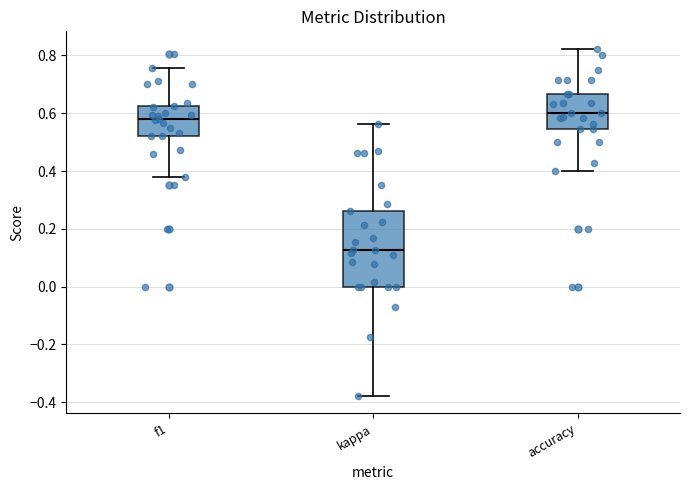

Reading left to right, read every box against the y-axis: the position of its median line, the range the box covers, and the ends of its whiskers. The values are not printed on the chart, so give them approximately, as read against the axis.

f1: median 0.58, box 0.52 to 0.62, whiskers 0.38 to 0.76
kappa: median 0.12, box 0.00 to 0.26, whiskers -0.38 to 0.56
accuracy: median 0.60, box 0.54 to 0.66, whiskers 0.40 to 0.82